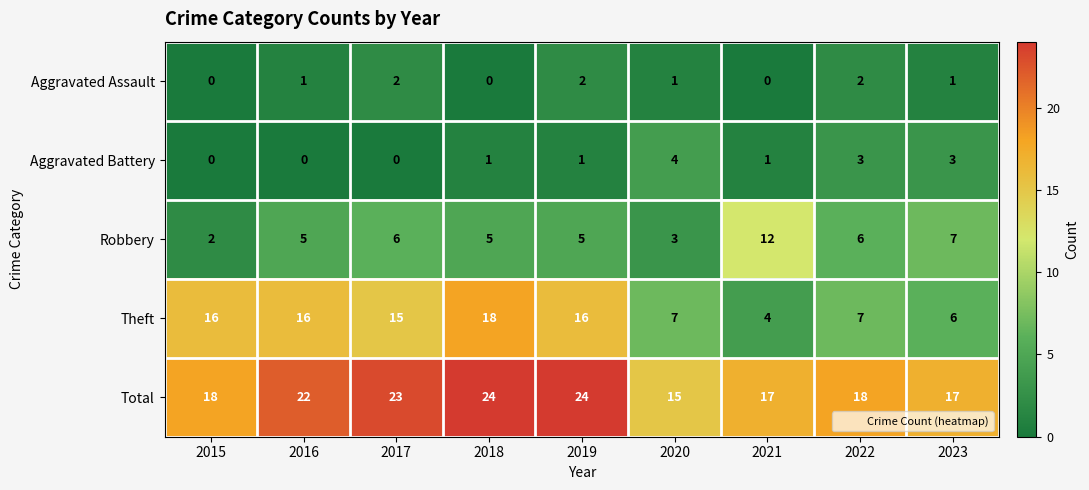

What is the total value across all series at 2020?

30